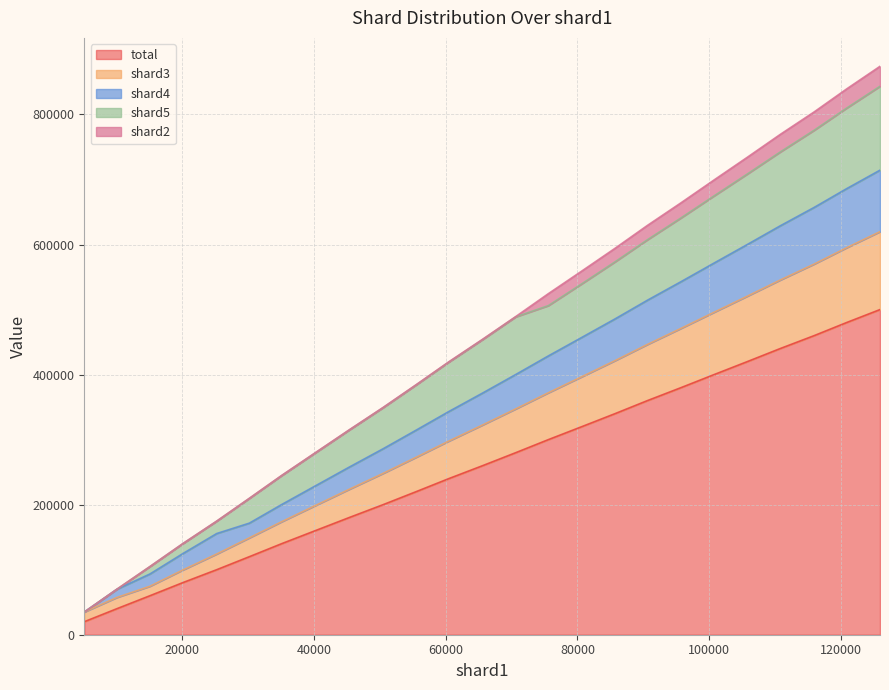

What is the lowest value of the total series?

20000